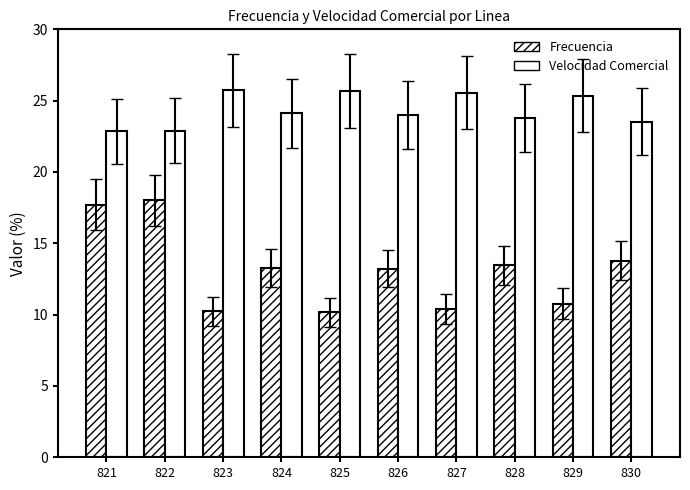

Does the chart contain any negative values?

No